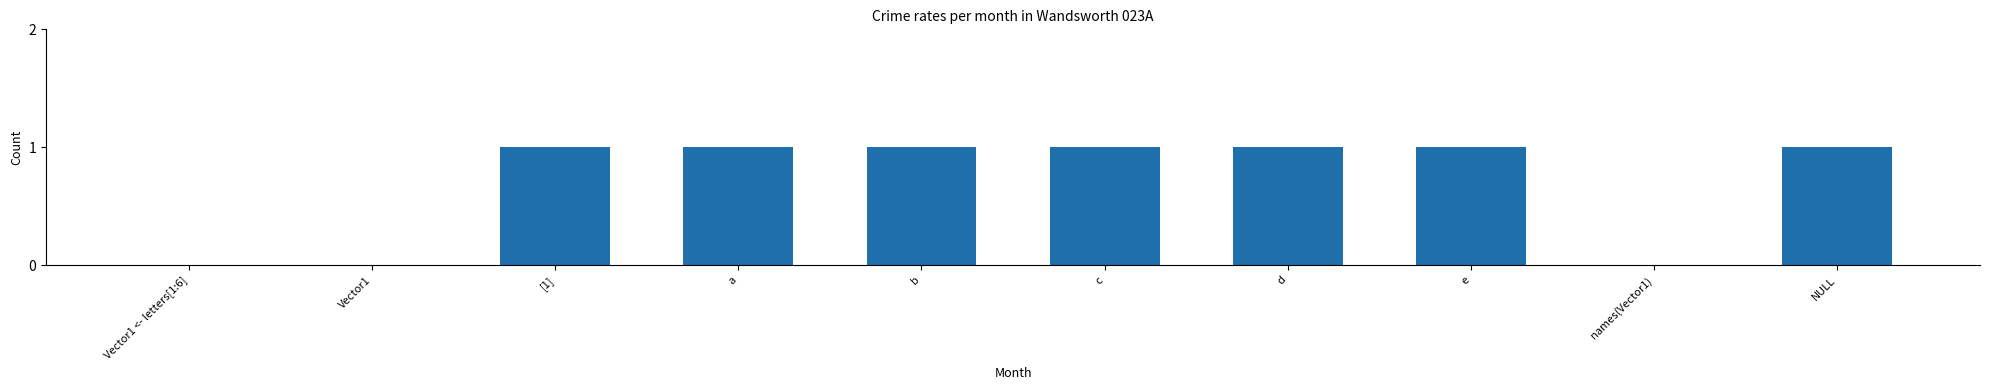

The value at e is 1. True or false?

True